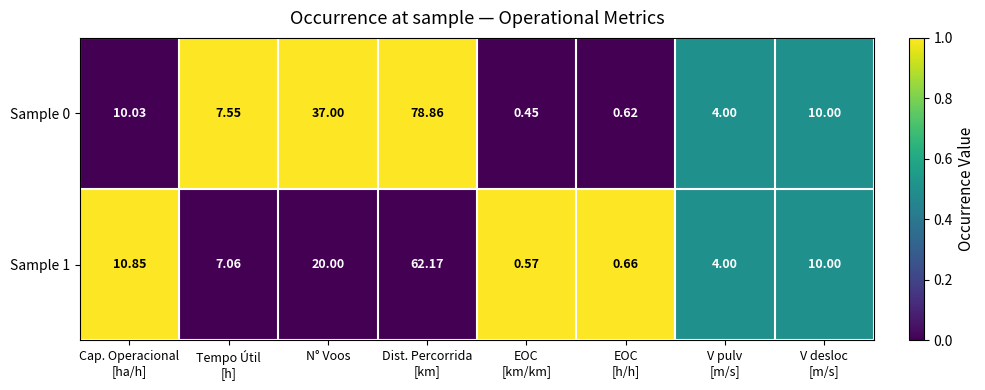

At which label is Sample 0 closest to 39?

N° Voos